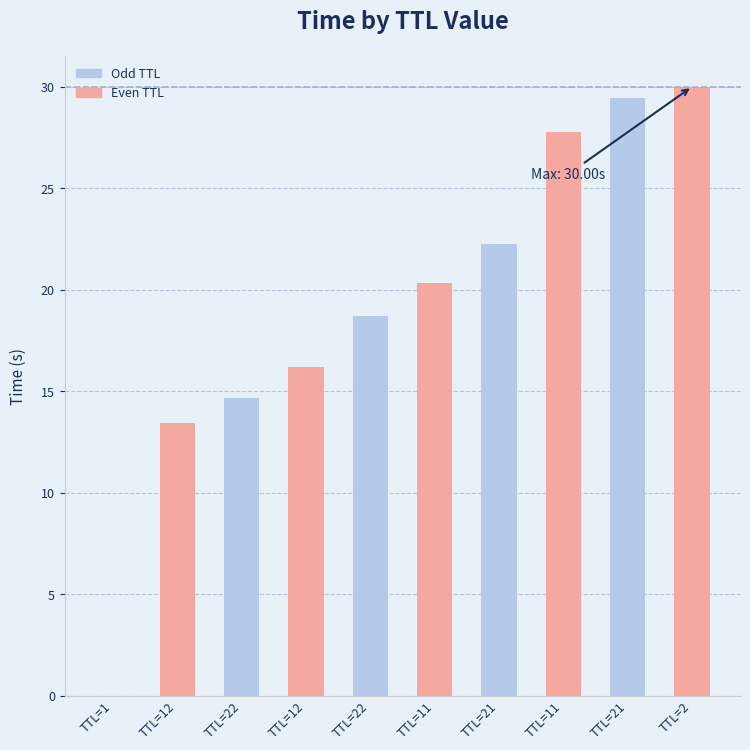

At which label does the data first exceed 20?

TTL=11